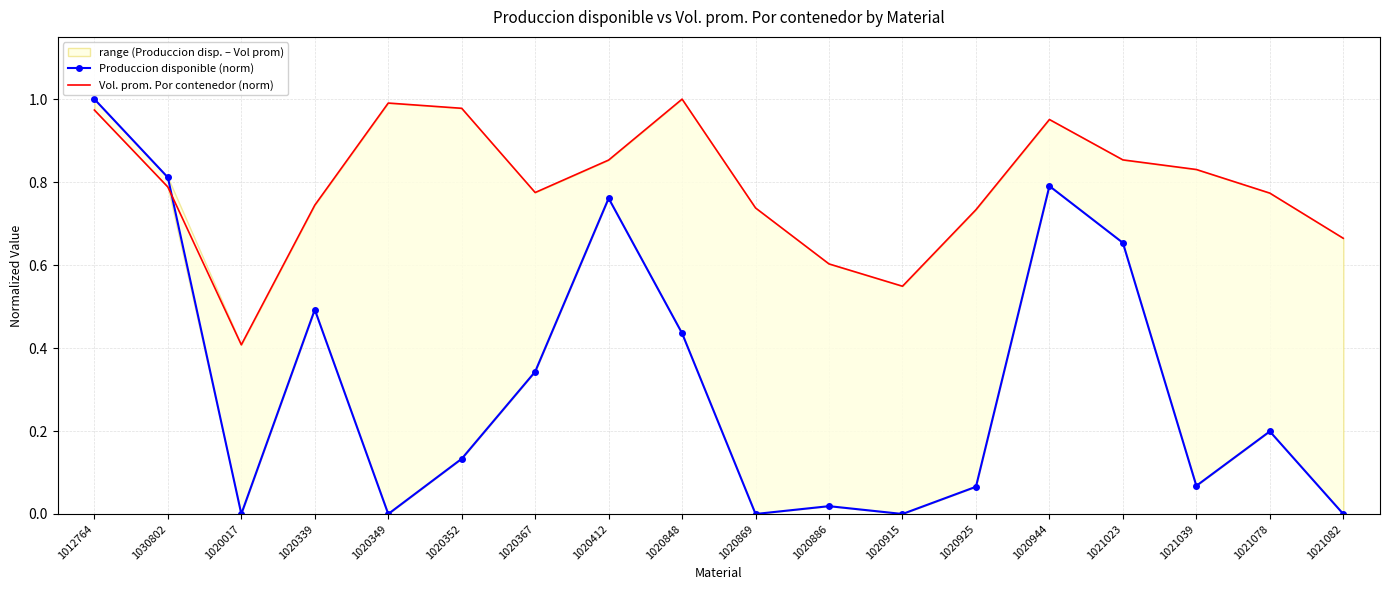

What is the sum of the Produccion disponible (norm) values at 1021082 and 1020339?

0.5